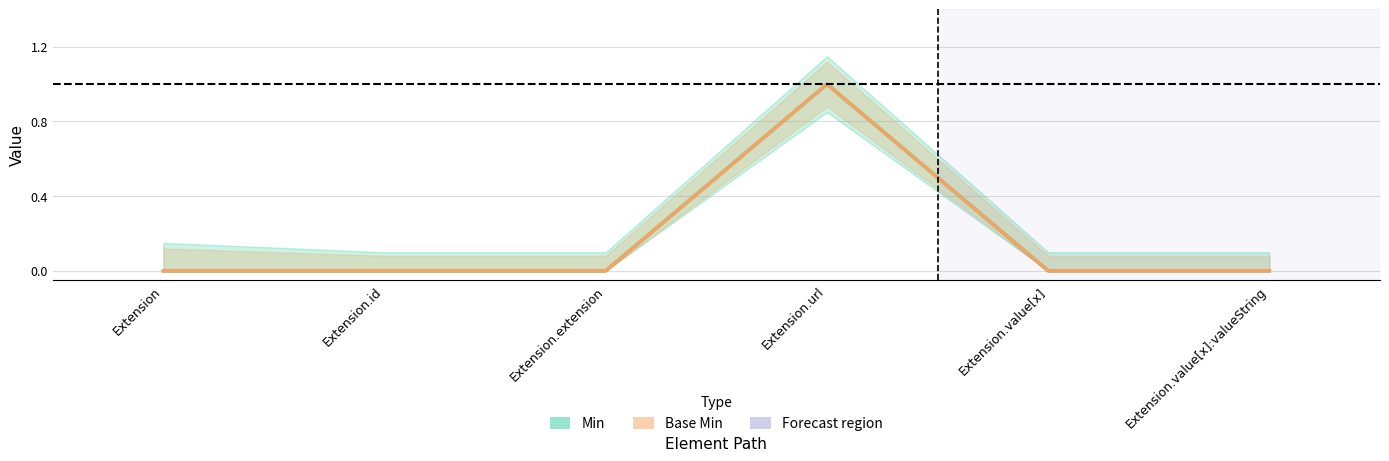

Reading right to left, what are all the values shown in this chart?

Min: 0	0	1	0	0	0
Base Min: 0	0	1	0	0	0